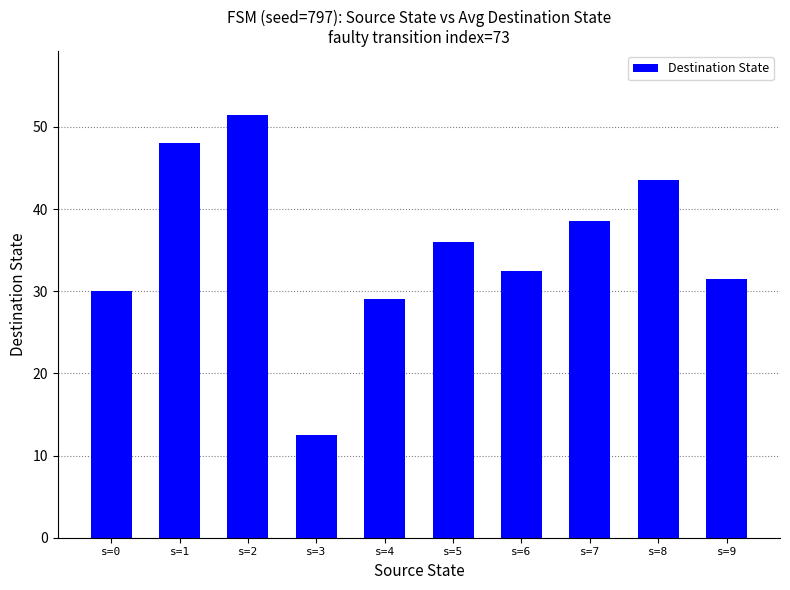

Which label corresponds to the largest value in the chart?

s=2